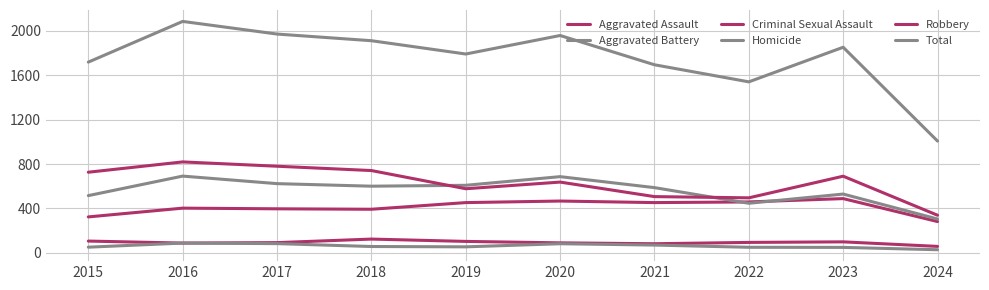

What is the total value across all series at 2015?

3438